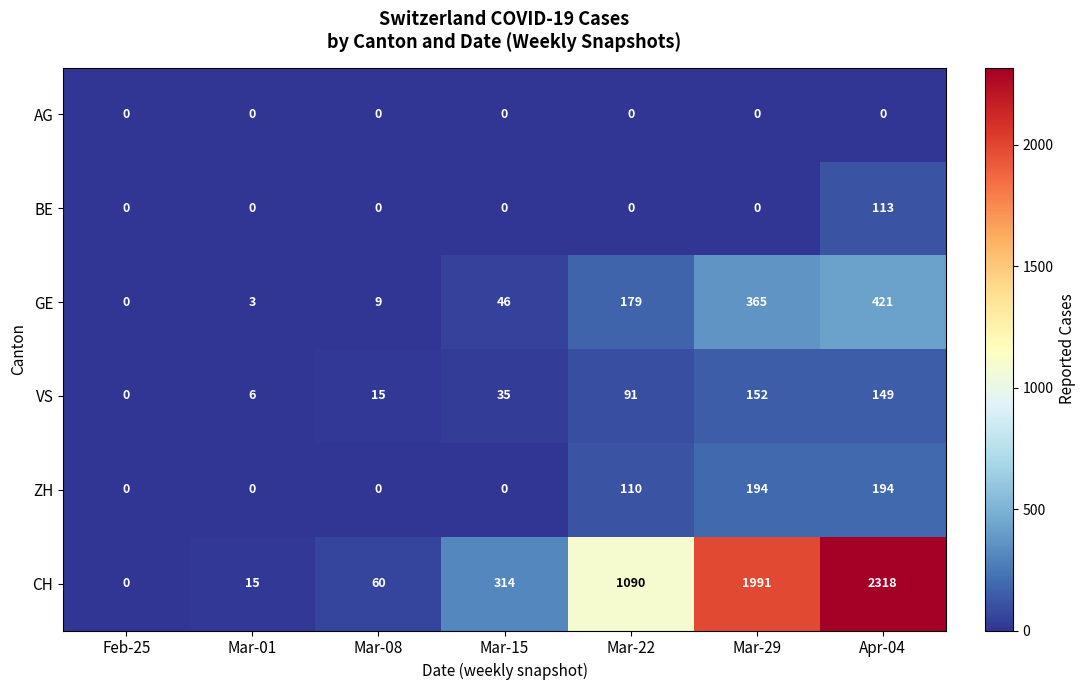

The value of BE at Mar-15 is 0. True or false?

True